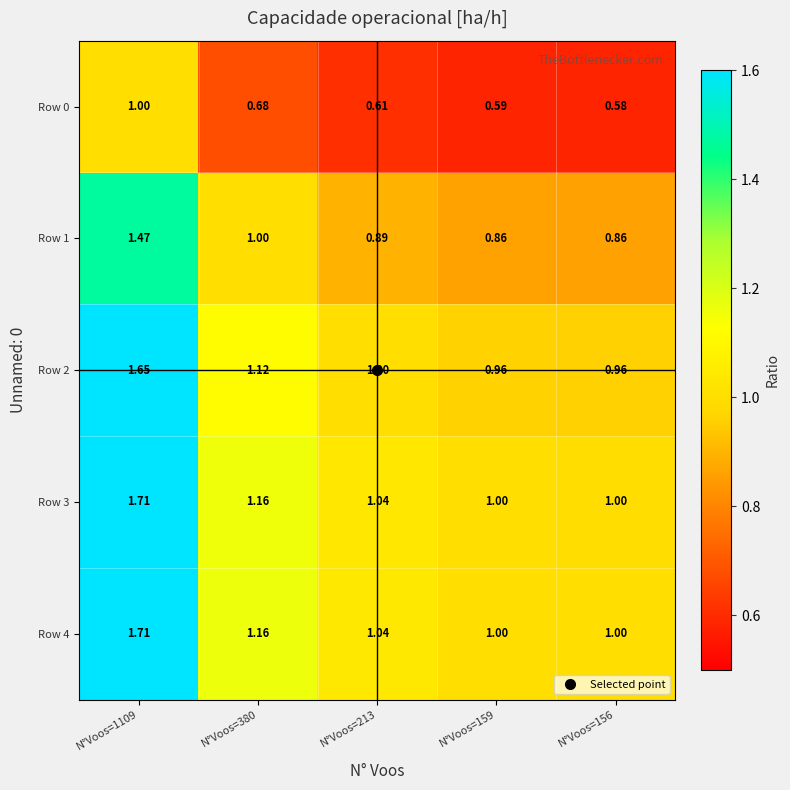

Is the value of Row 3 at N°Voos=159 greater than the value of Row 0 at N°Voos=380?

Yes